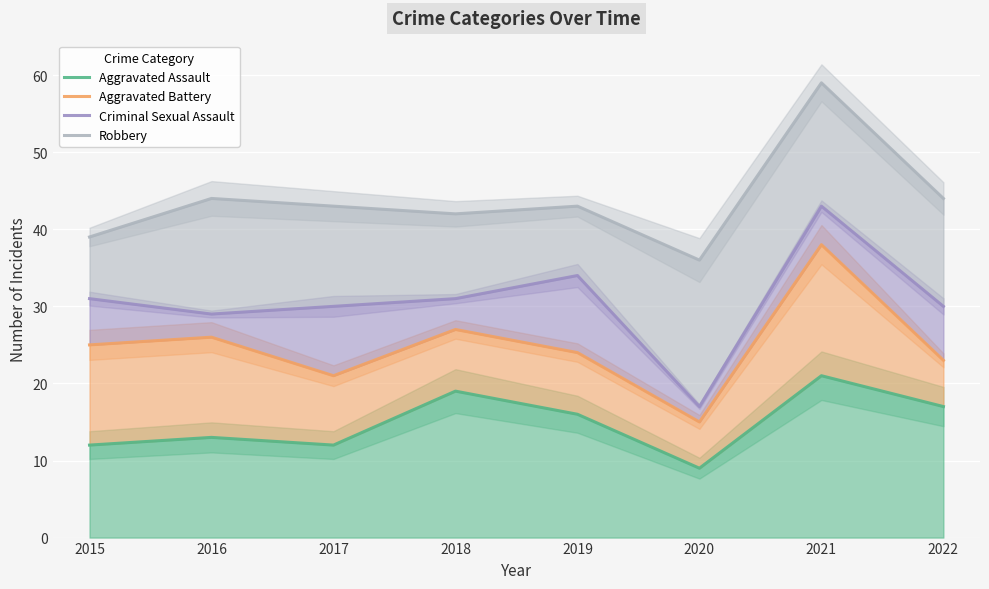

What value does the Robbery series have at 2021, to the nearest 10?

60